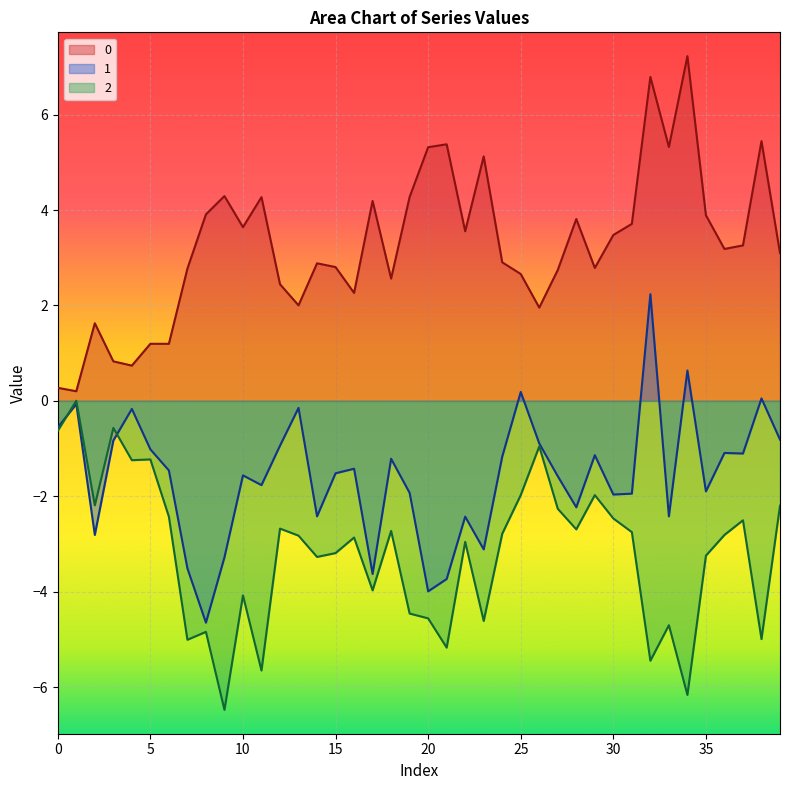

The 2 series shows -3.1 at 34. True or false?

False